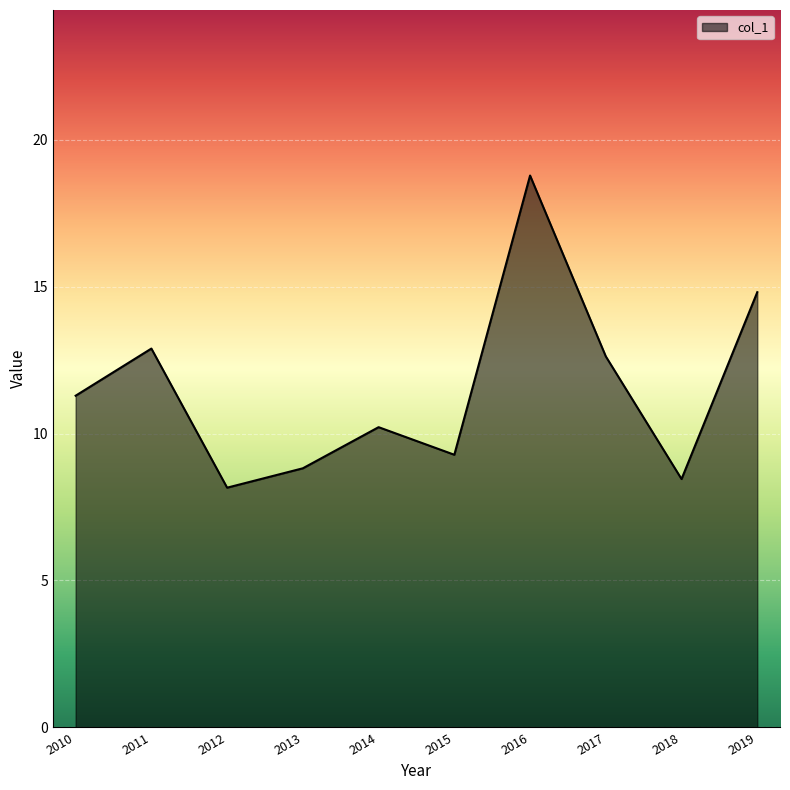

Which label corresponds to the largest value in the chart?

2016